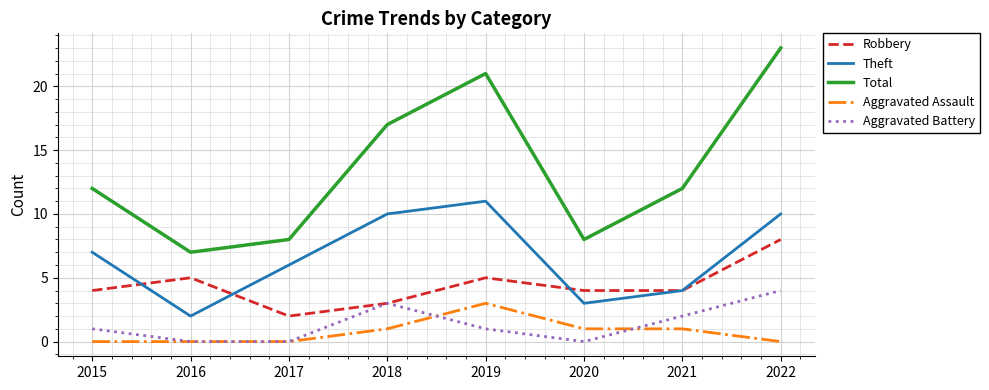

Is the value of Aggravated Battery at 2016 greater than the value of Robbery at 2019?

No